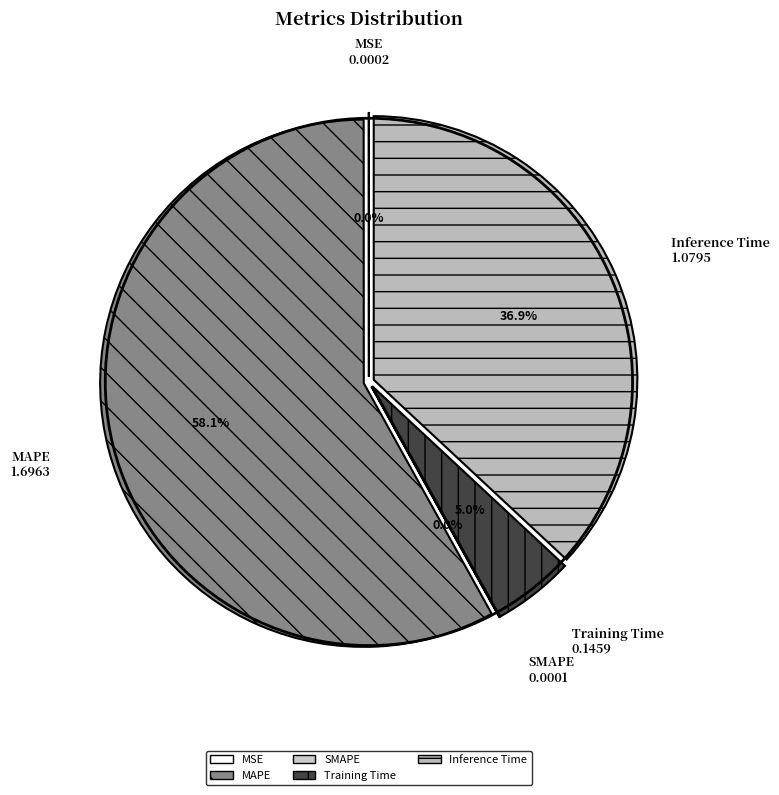

Is it true that MAPE is 58% of the pie?

True